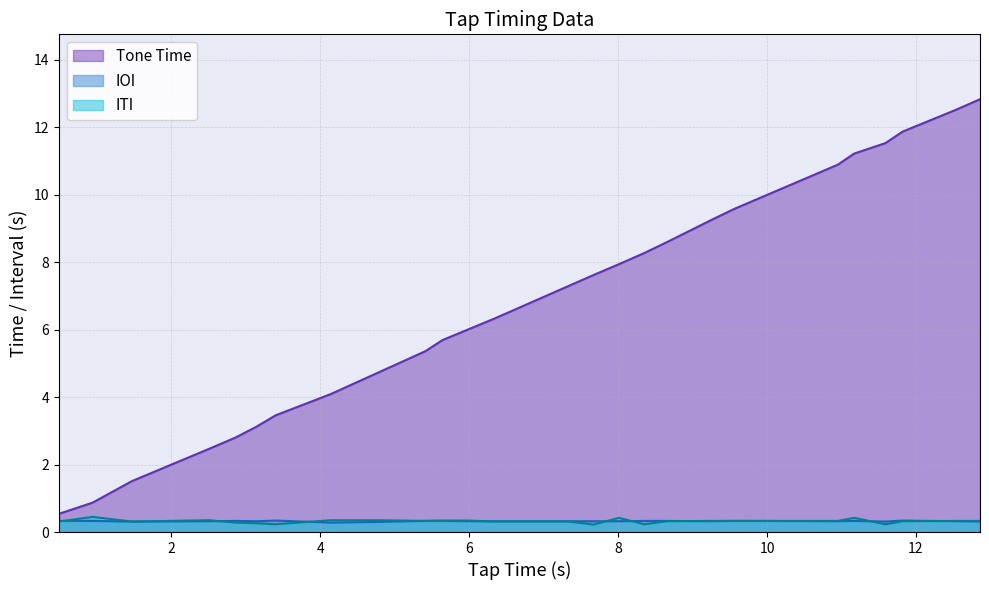

The IOI series shows 0.2 at 9.56. True or false?

False